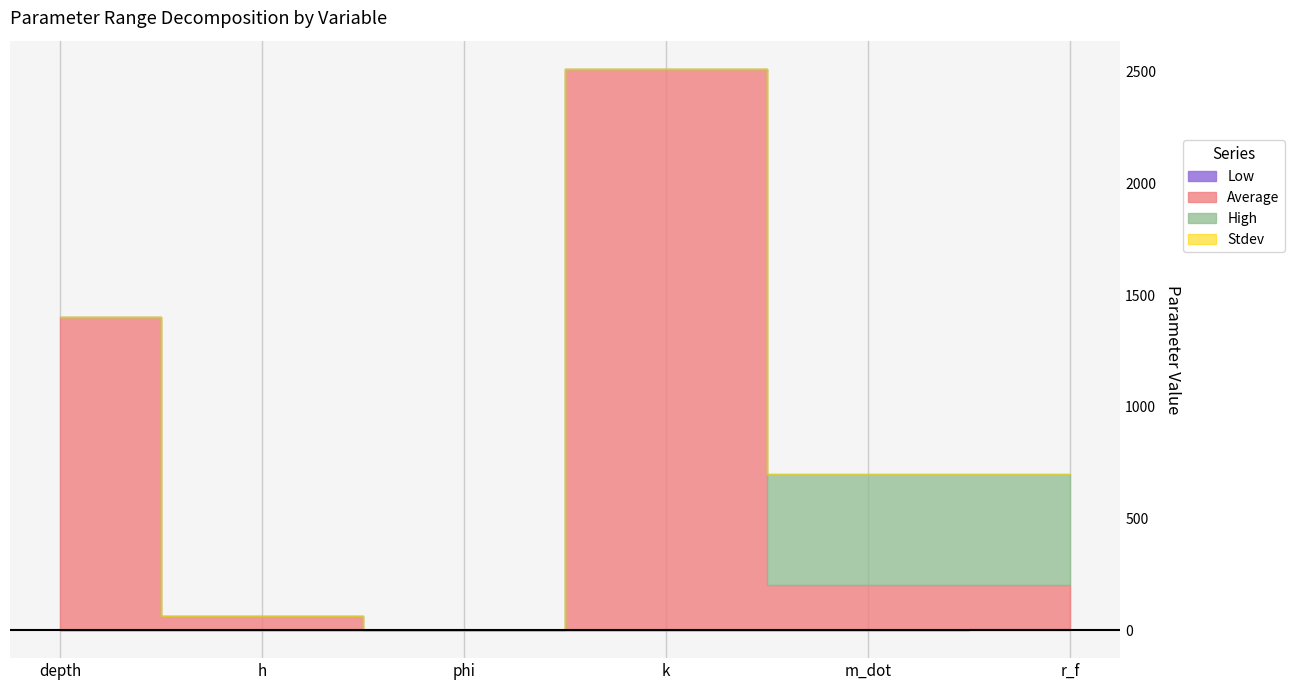

What position from the left is r_f?

6